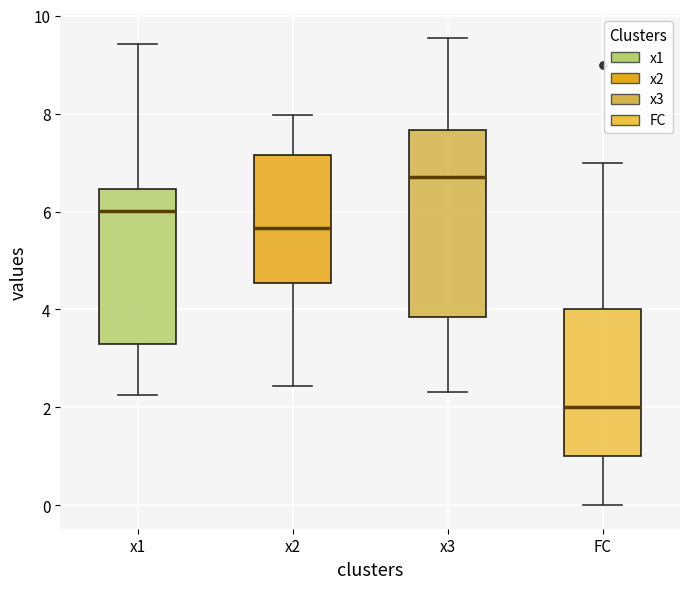

Reading left to right, transcribe this box plot: for each box, give where its median line is, the range the box spans, and where its two whiskers end, as read against the y-axis. The values are not printed on the chart, so give them approximately, as read against the axis.

x1: median 6.0, box 3.4 to 6.4, whiskers 2.2 to 9.4
x2: median 5.6, box 4.6 to 7.2, whiskers 2.4 to 8.0
x3: median 6.8, box 3.8 to 7.6, whiskers 2.4 to 9.6
FC: median 2.0, box 1.0 to 4.0, whiskers 0.0 to 7.0